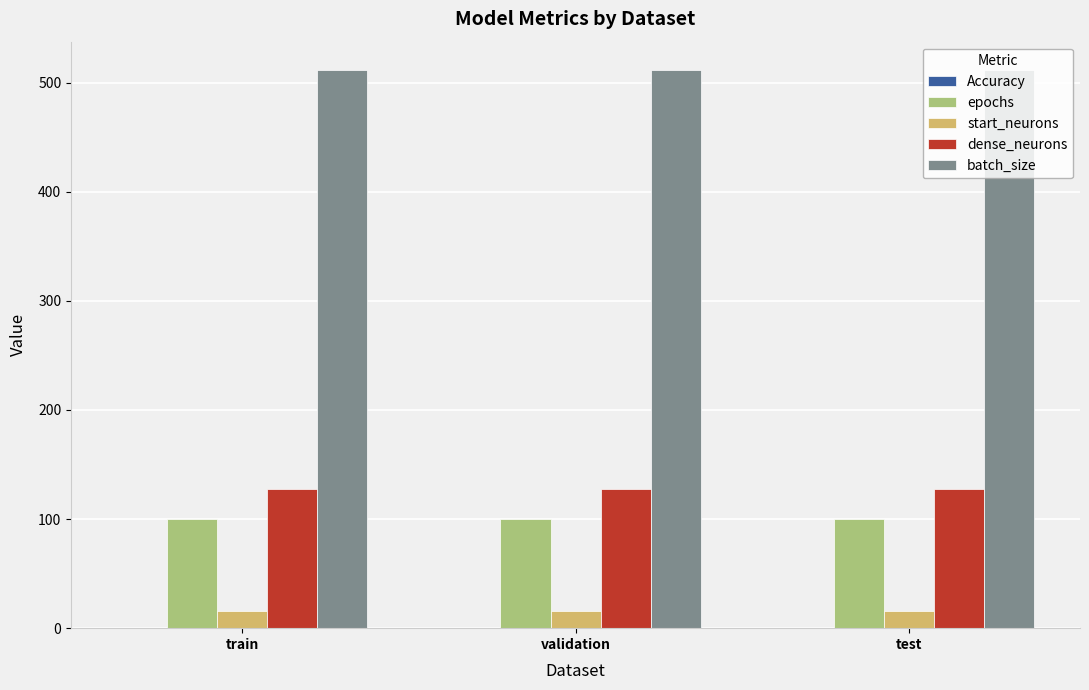

What is the spread (max minus min) of values at test?

511.5